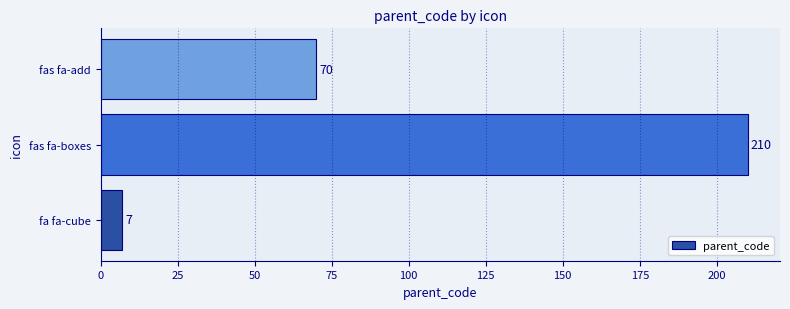

Which category has the highest value across all series?

fas fa-boxes